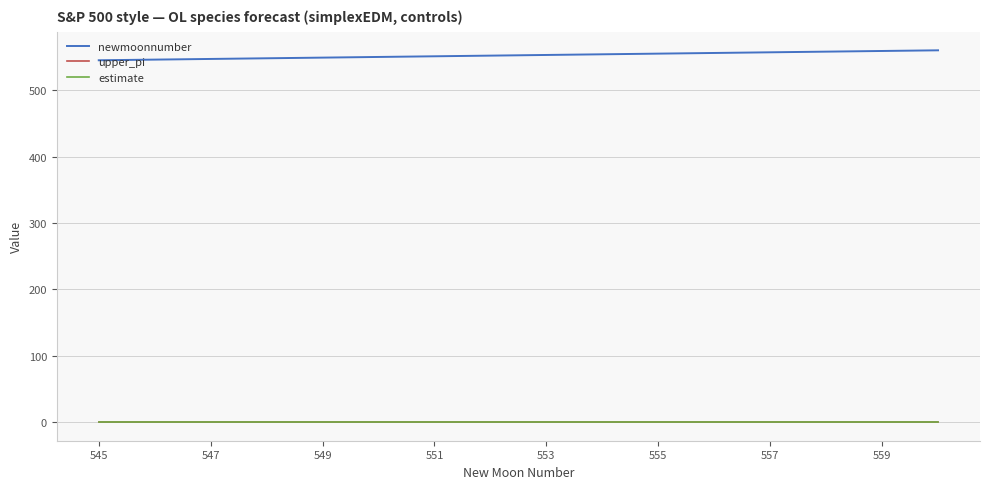

Which series has the largest total across all categories?

newmoonnumber